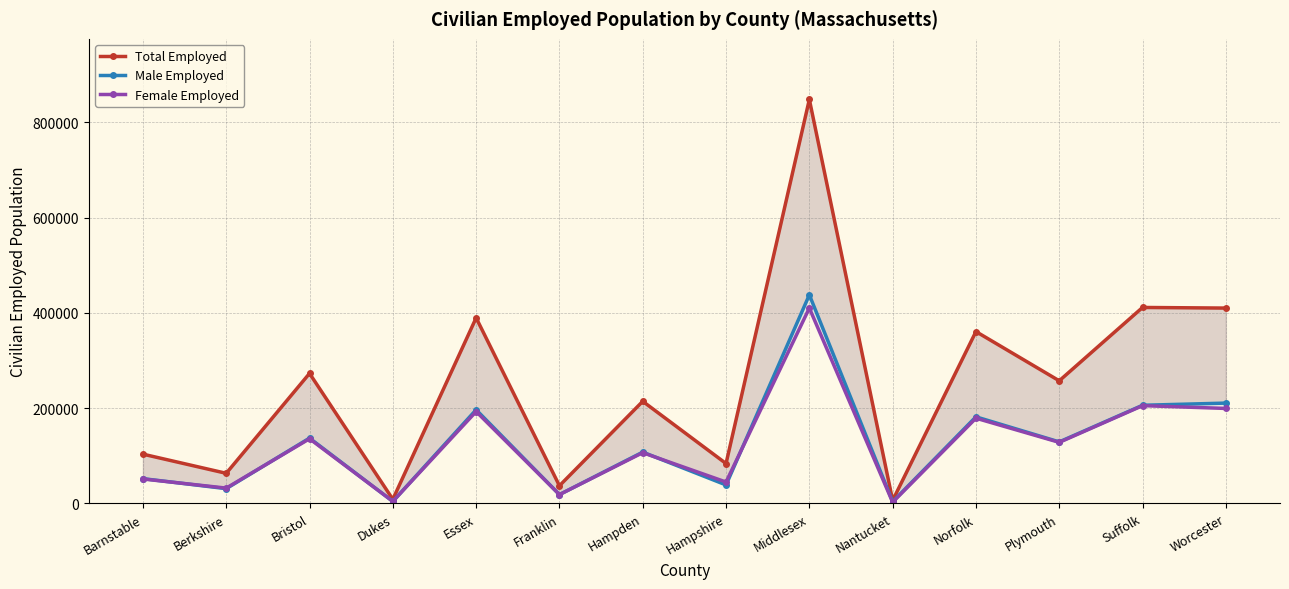

What is the total value across all series at Franklin?

74370